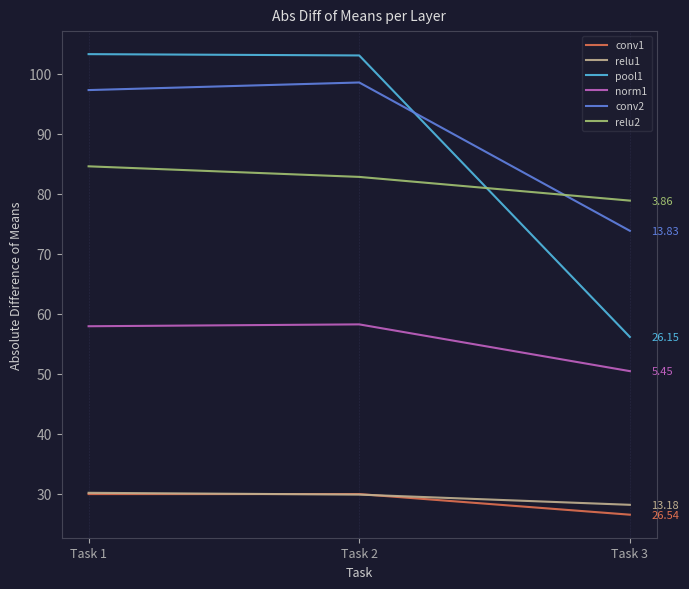

Rank the categories by relu2 value from lowest to highest.

Task 3, Task 2, Task 1